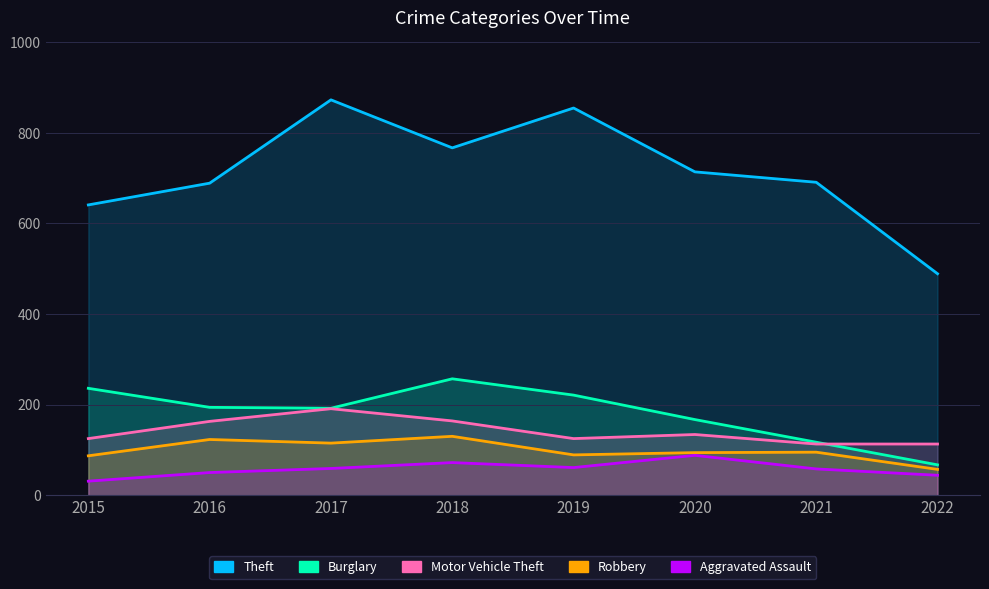

How many values in the Aggravated Assault series exceed 59?

3